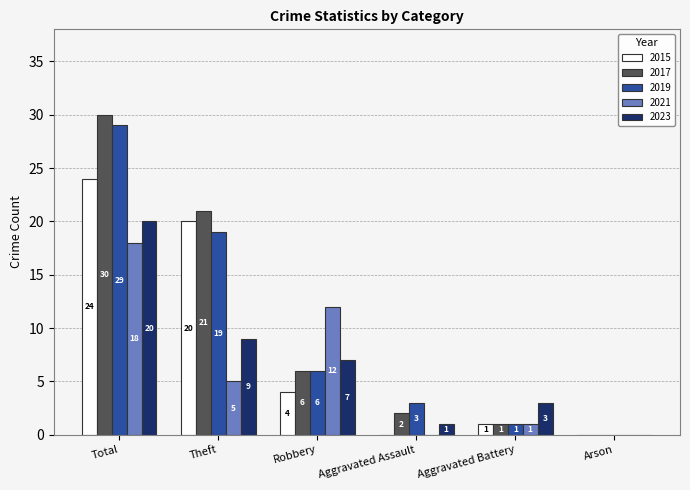

Is the value of 2017 at Total greater than the value of 2015 at Arson?

Yes